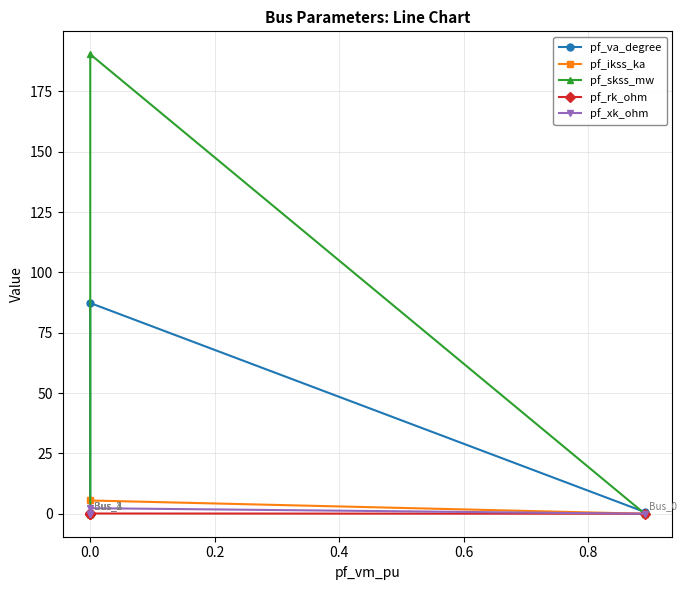

What is the greatest value displayed?

190.4